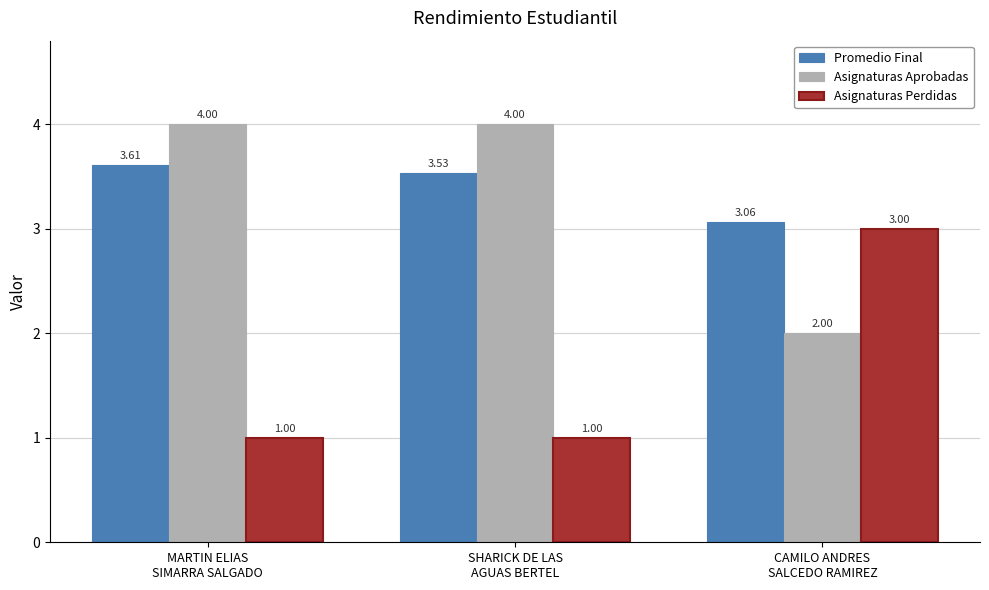

True or false: Asignaturas Aprobadas has a value of 4.0 at SHARICK DE LAS
AGUAS BERTEL.

True